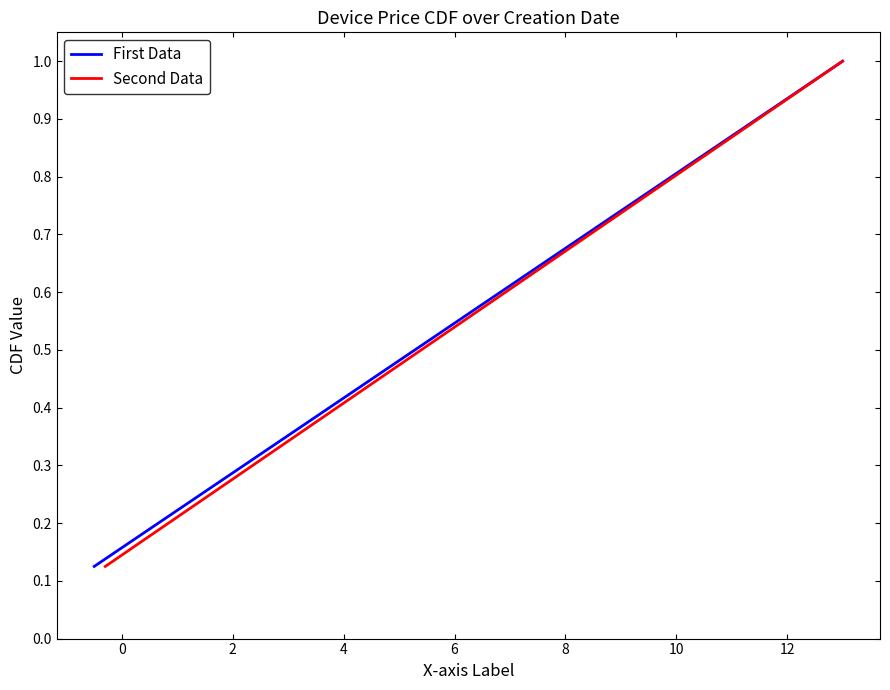

True or false: First Data and Second Data cross at least once.

False